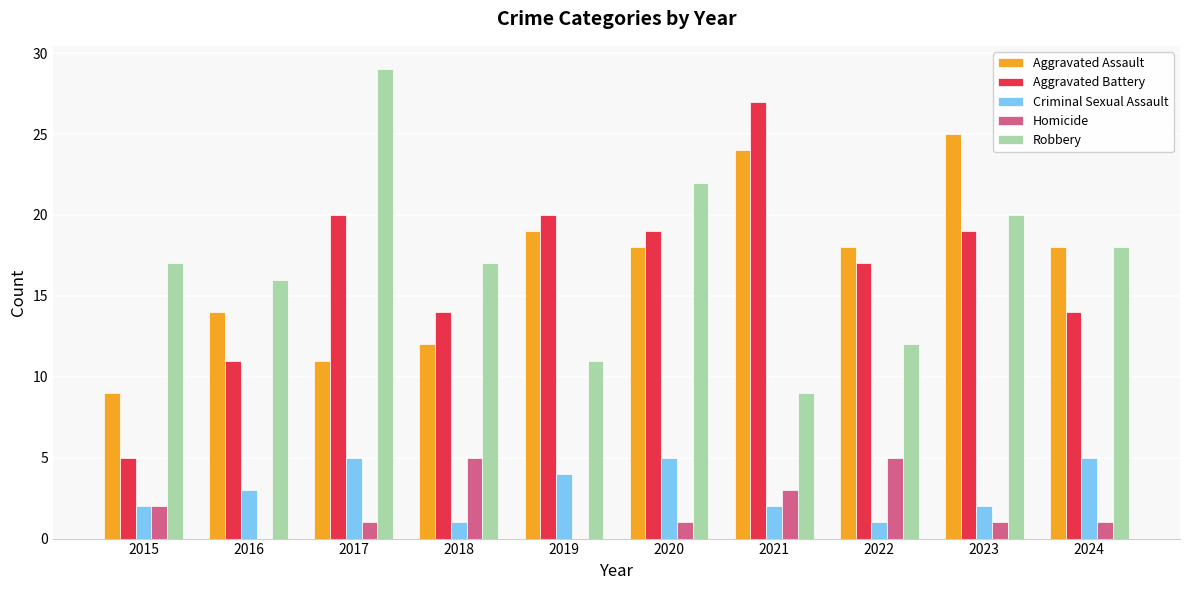

At which label does Robbery reach its peak?

2017